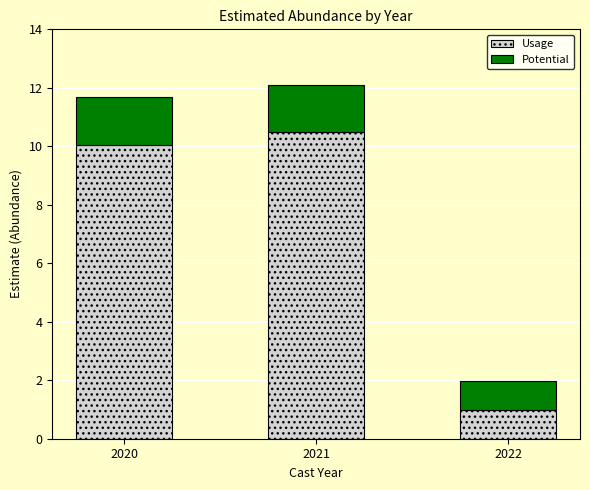

Does the chart contain any negative values?

No